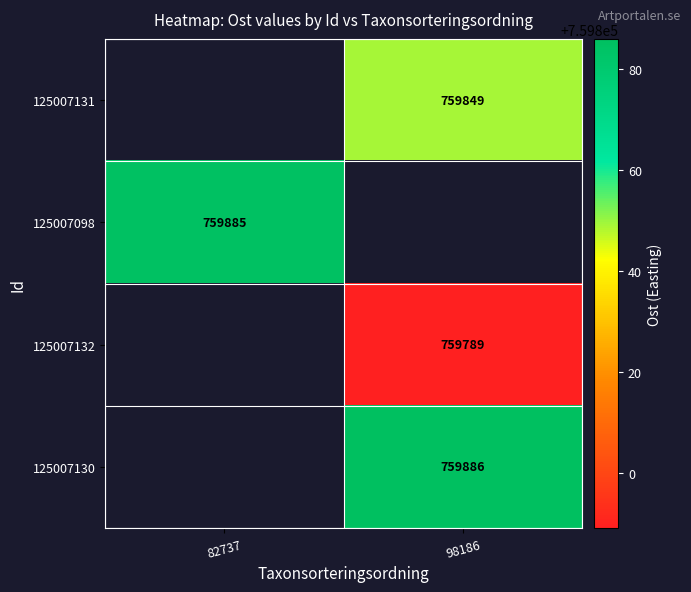

The value of 125007130 at 98186 is 370946. True or false?

False